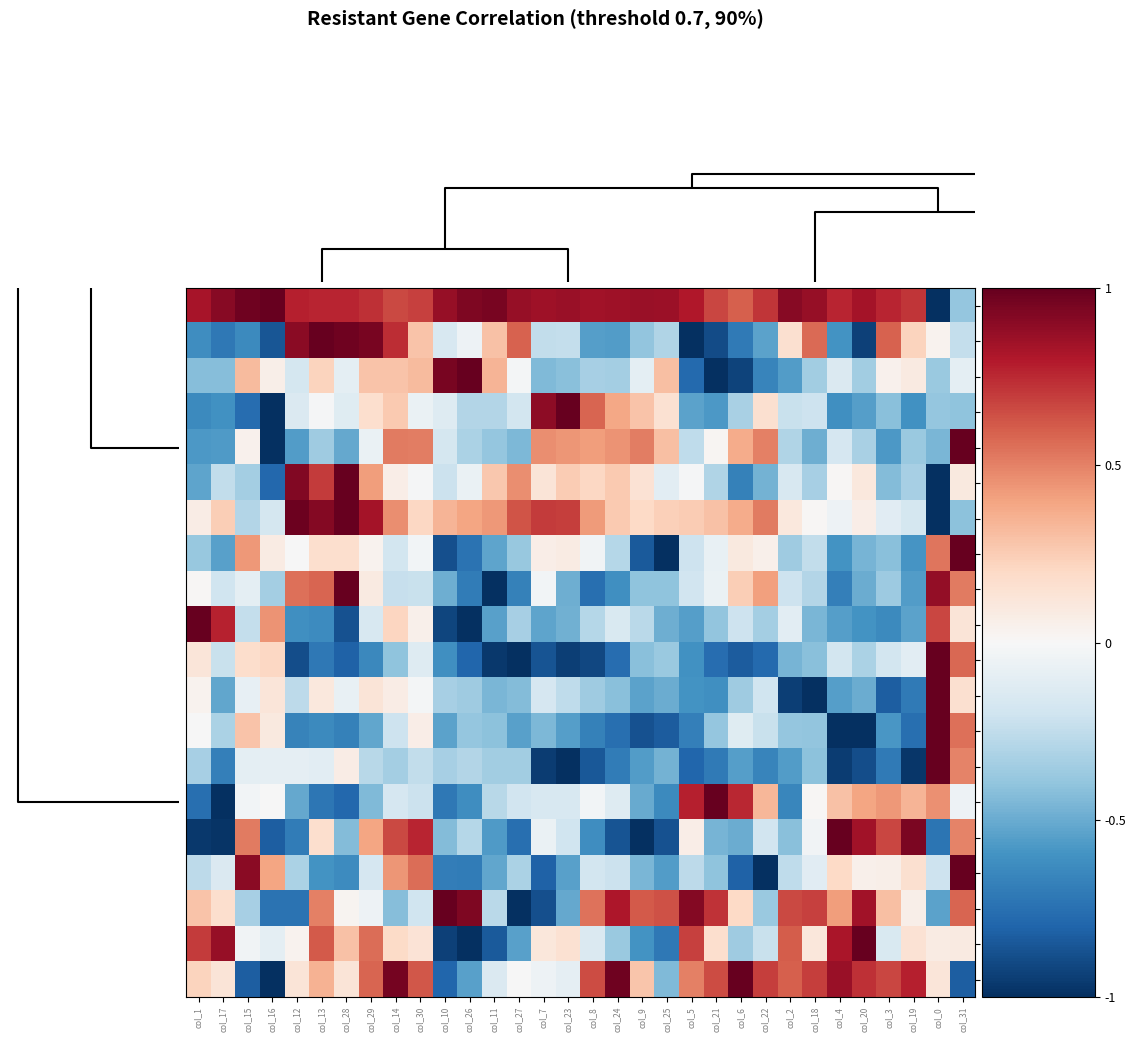

How many data points does each series have?

32